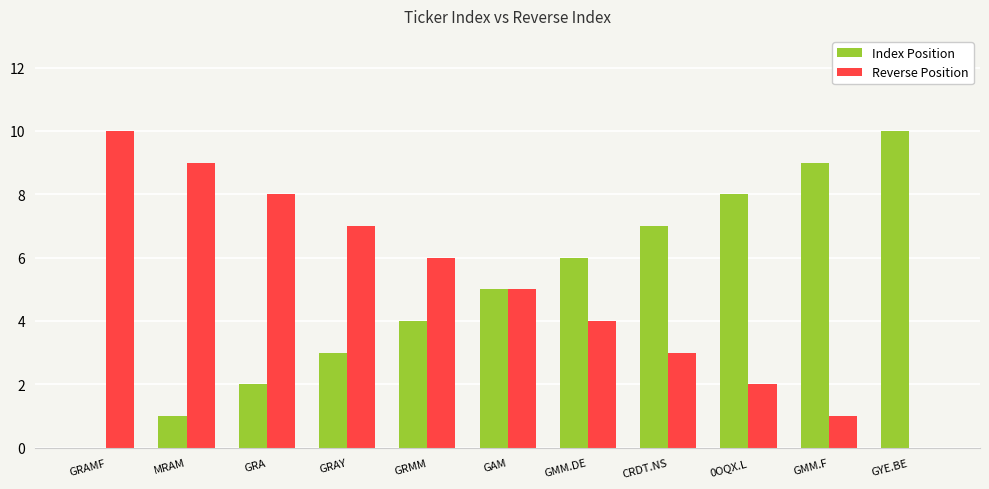

Count the Reverse Position values in the range 2 to 8.

7